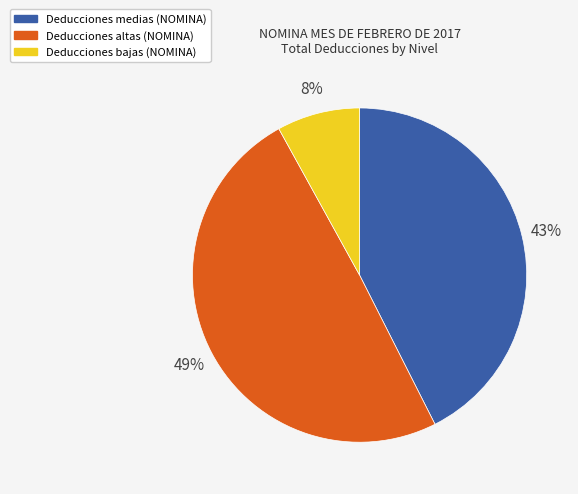

How many segments does this pie chart have?

3